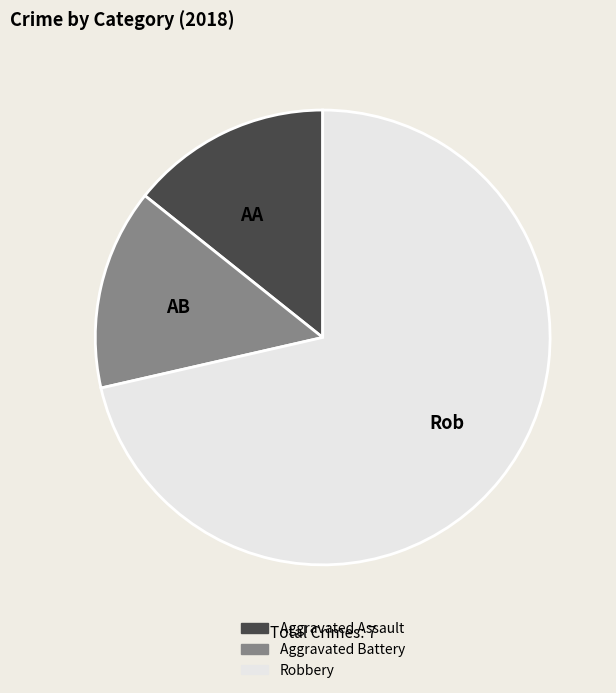

Is the sum of Rob and AA greater than half?

Yes